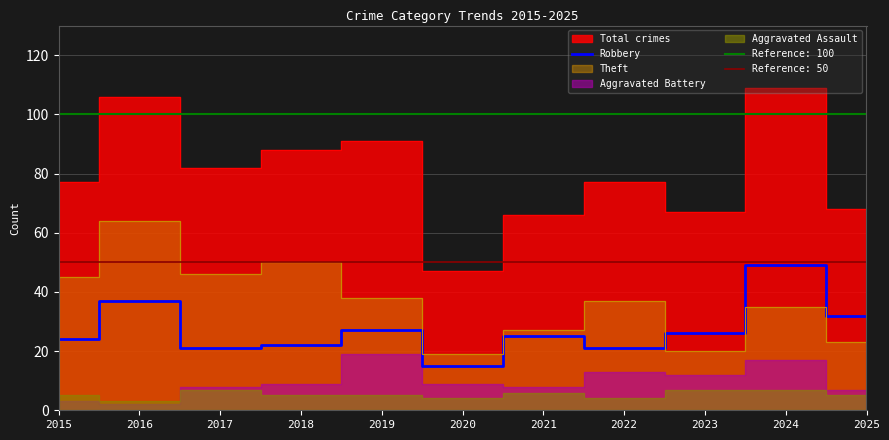

At which category does the data reach its first local valley?

2017